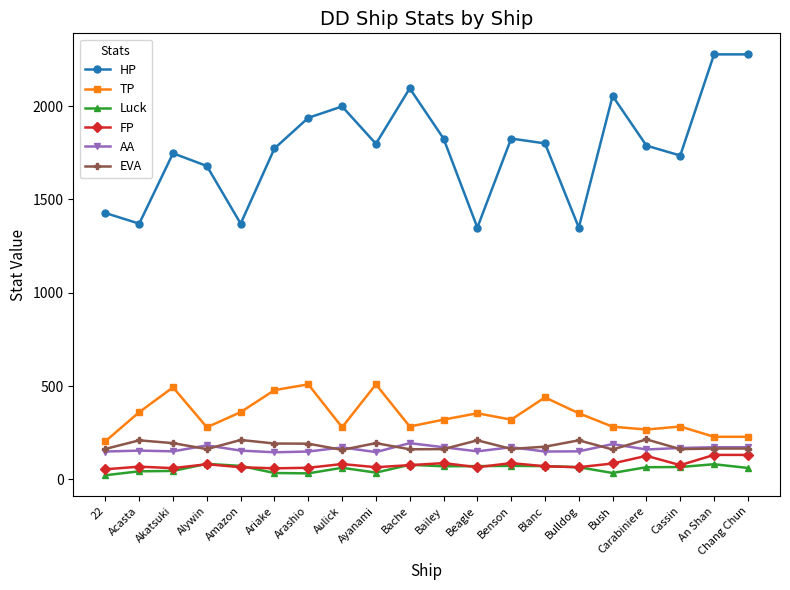

Read the Luck value at Alywin.

83